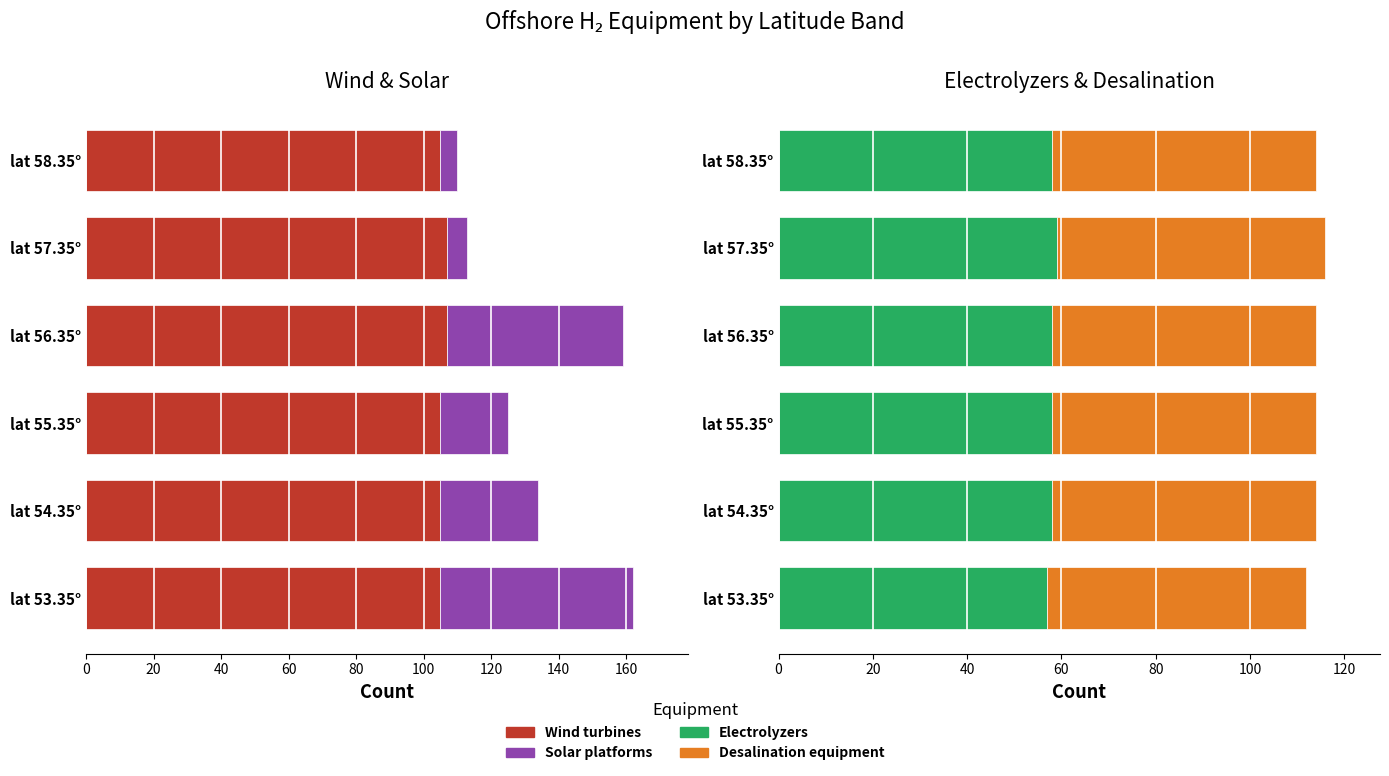

The value of Solar platforms at lat 56.35° is 23. True or false?

False